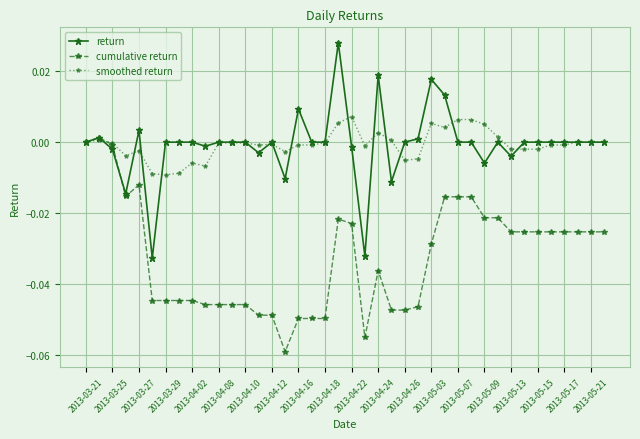

True or false: smoothed return has more than 1 interior local peaks.

True